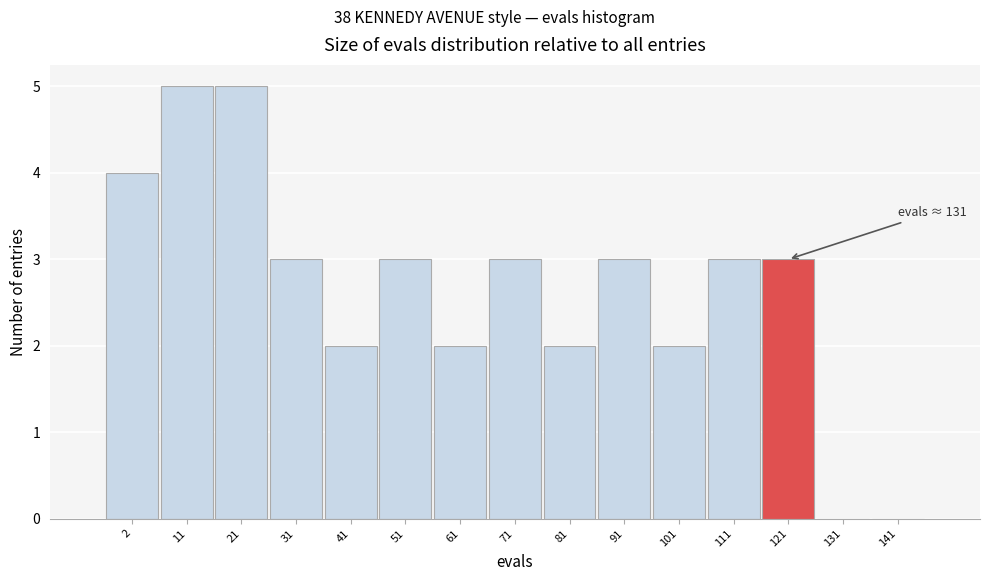

Reading right to left, extract all data points from this chart.

141=0	131=0	121=3	111=3	101=2	91=3	81=2	71=3	61=2	51=3	41=2	31=3	21=5	11=5	2=4